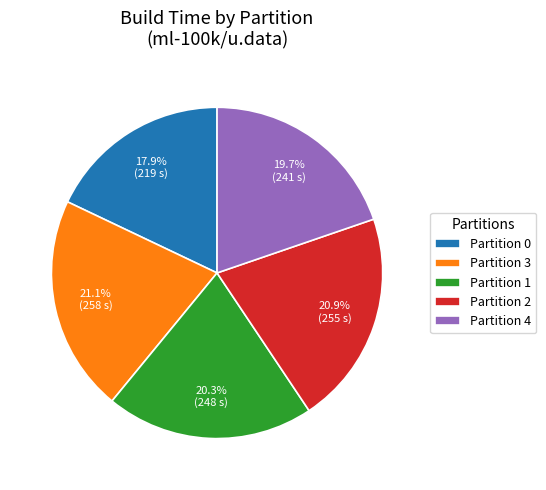

Is Partition 0 the majority of the pie?

No